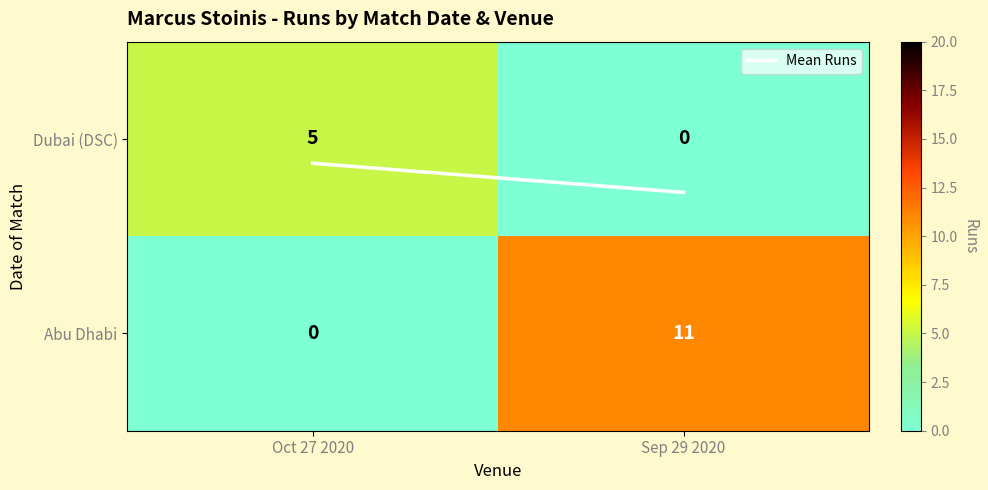

Rank the series by their average value, from highest to lowest.

Abu Dhabi, Dubai (DSC)